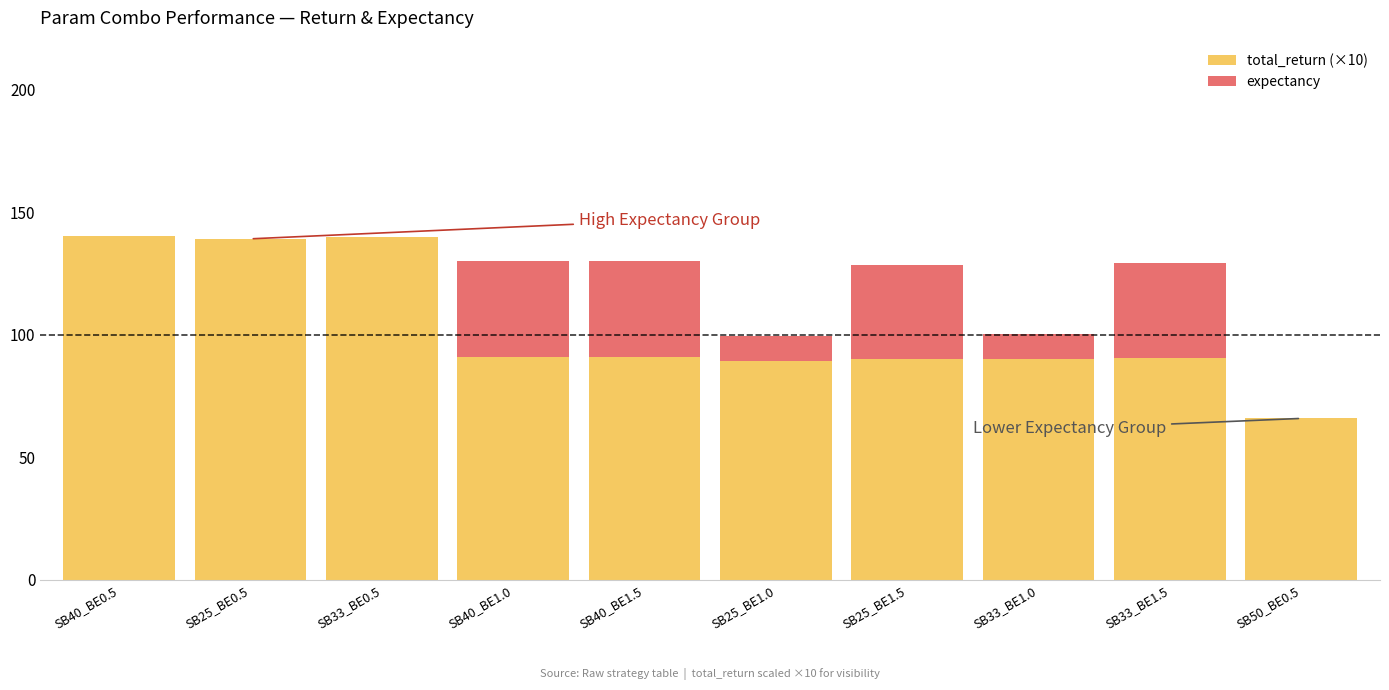

What is the maximum value for total_return (×10)?

140.3